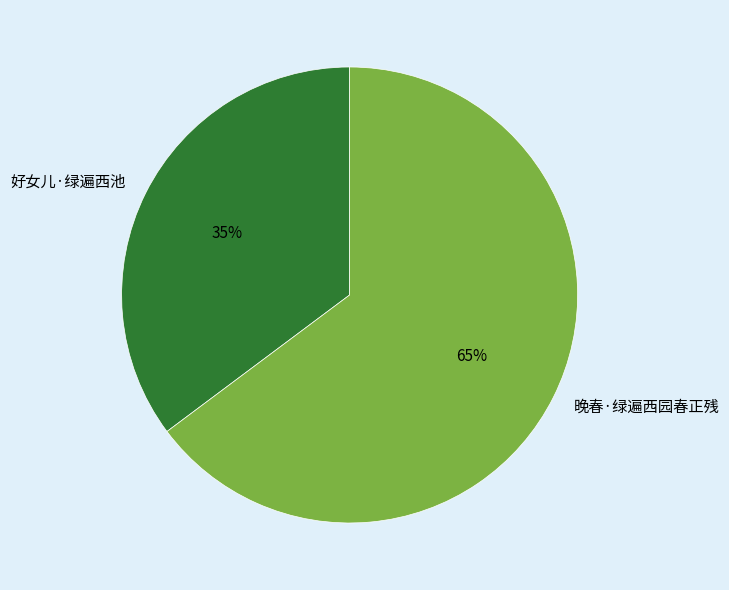

Is it true that 晚春·绿遍西园春正残 is 65% of the pie?

True